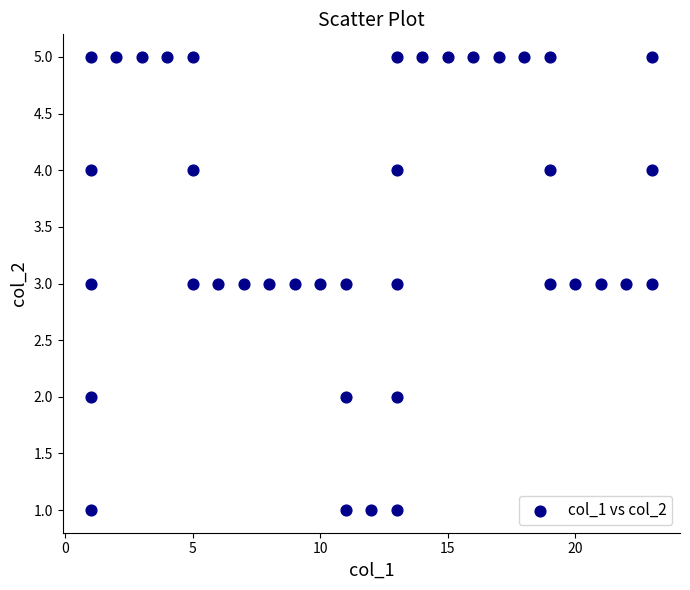

What is the range of Y values (max minus min)?

4